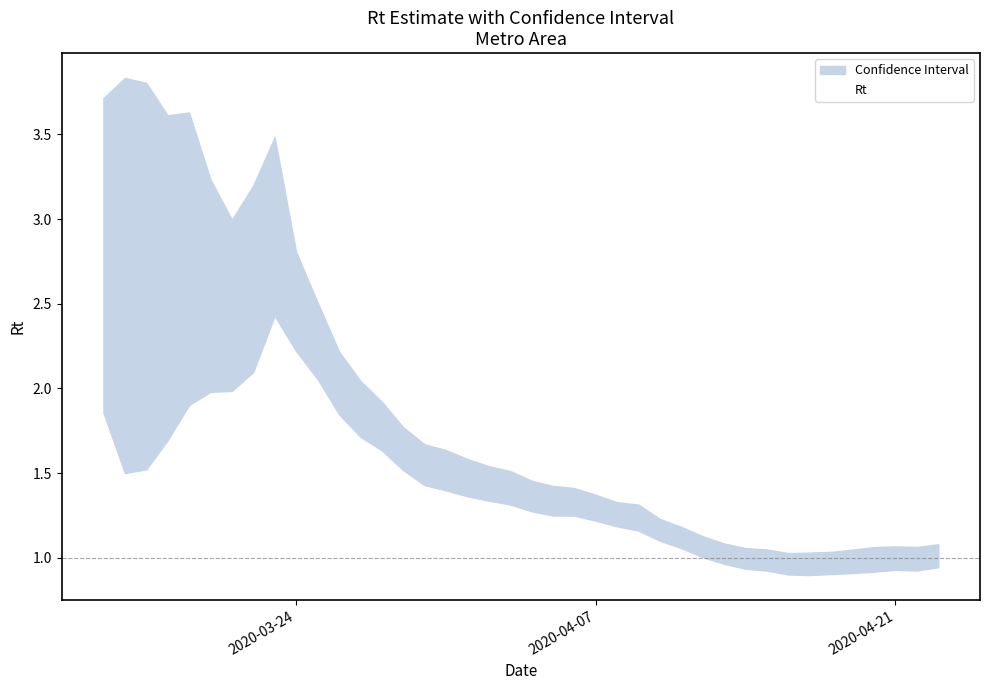

Is this an area chart (filled region under the line)?

No